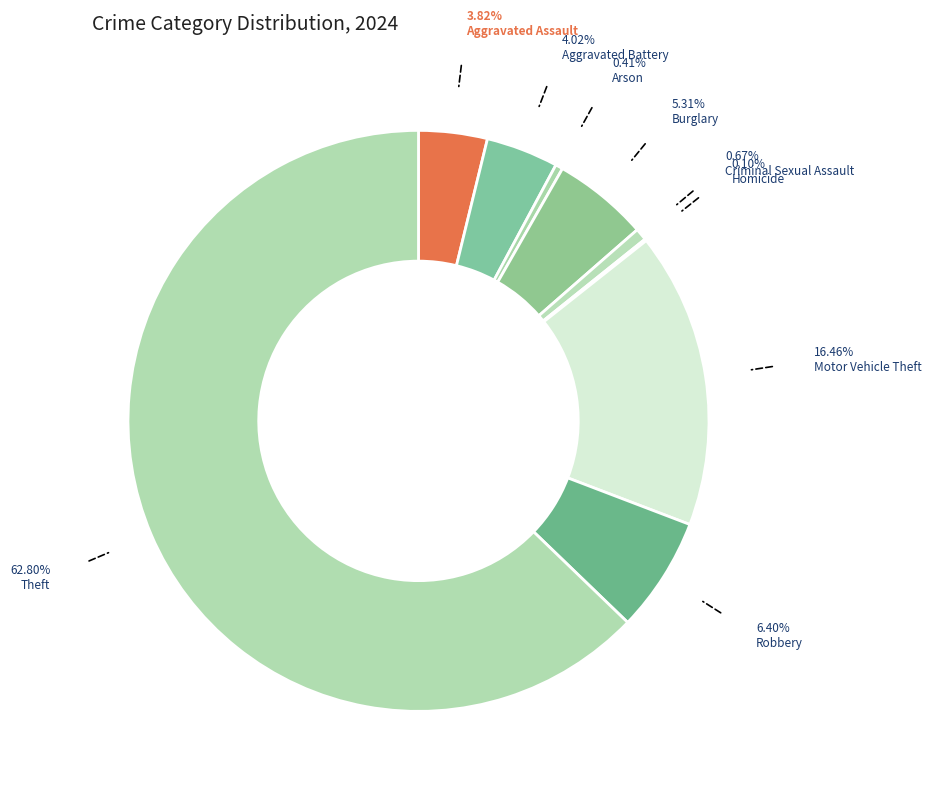

Rank the categories by value from highest to lowest.

Theft, Motor Vehicle Theft, Robbery, Burglary, Aggravated Battery, Aggravated Assault, Criminal Sexual Assault, Arson, Homicide